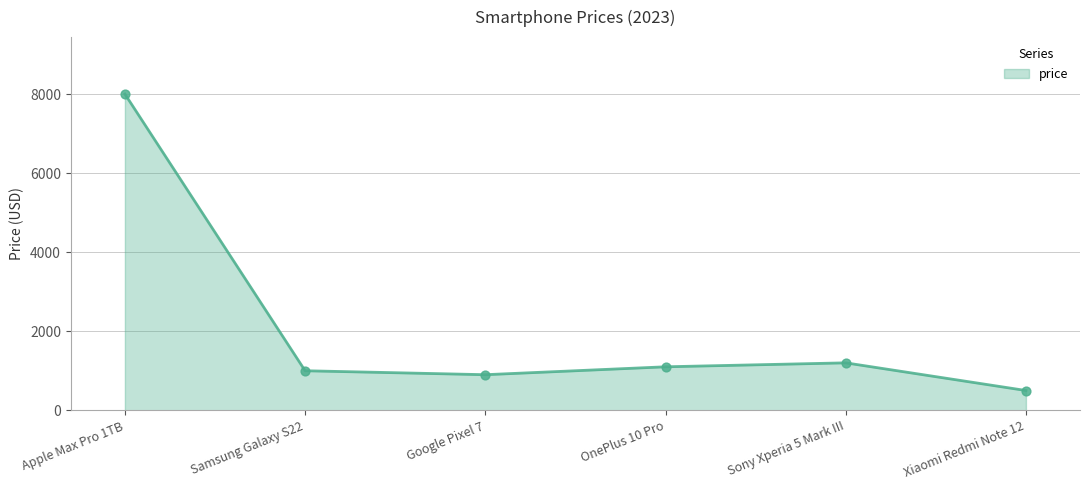

What is the change in value from Apple Max Pro 1TB to Samsung Galaxy S22?

-7000.0